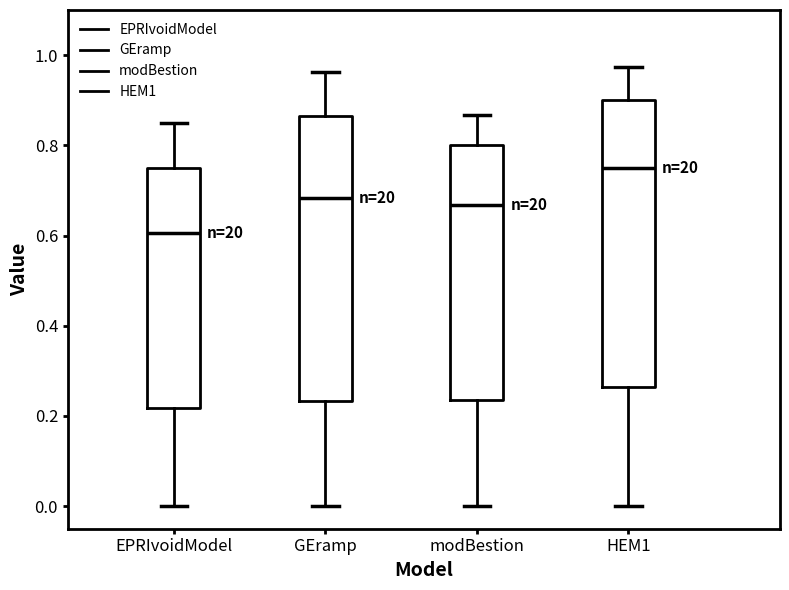

Where is the upper edge of the box for GEramp on the y-axis? The values are not printed on the chart, so give them approximately, as read against the axis.

0.86